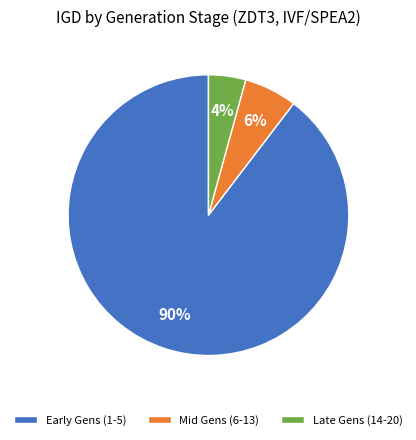

Do Mid Gens (6-13) and Early Gens (1-5) together represent more than half of the pie?

Yes